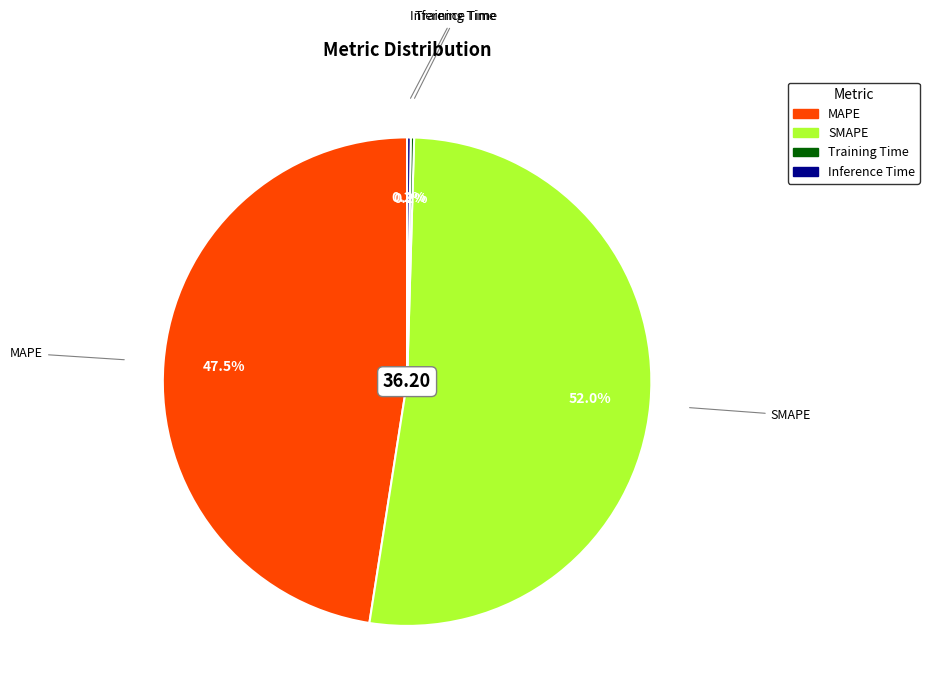

Is SMAPE the majority of the pie?

Yes